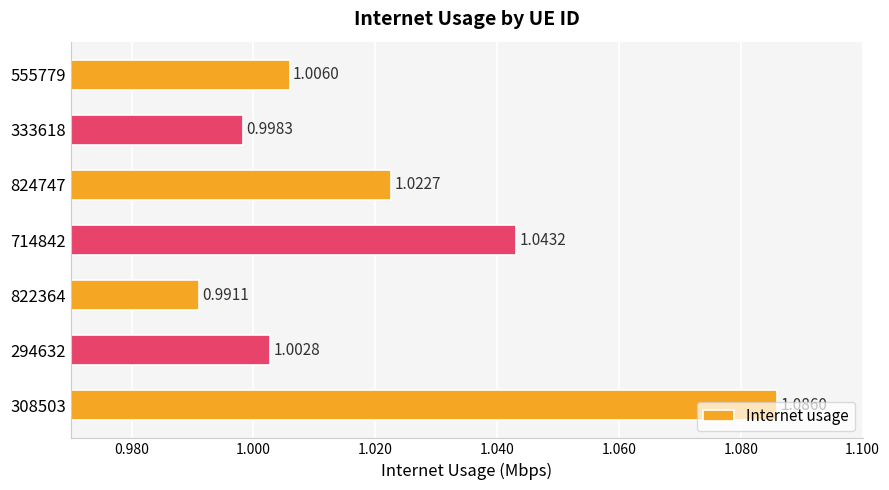

Which has a higher value, 308503 or 824747?

308503